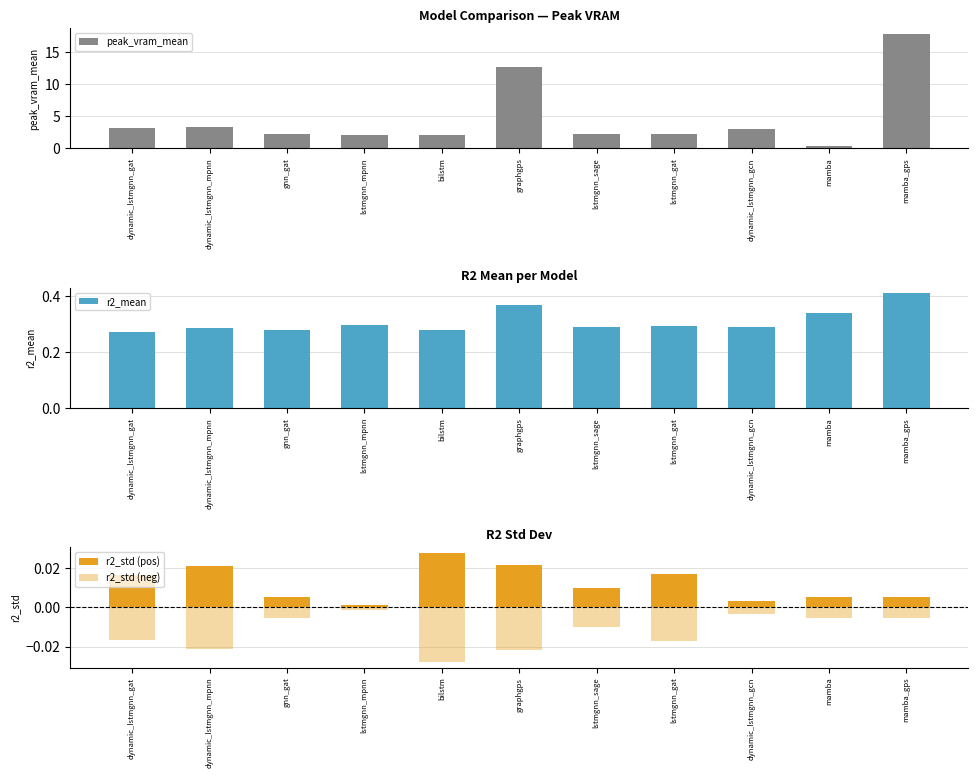

Are the bars grouped side by side (vs. stacked)?

Yes